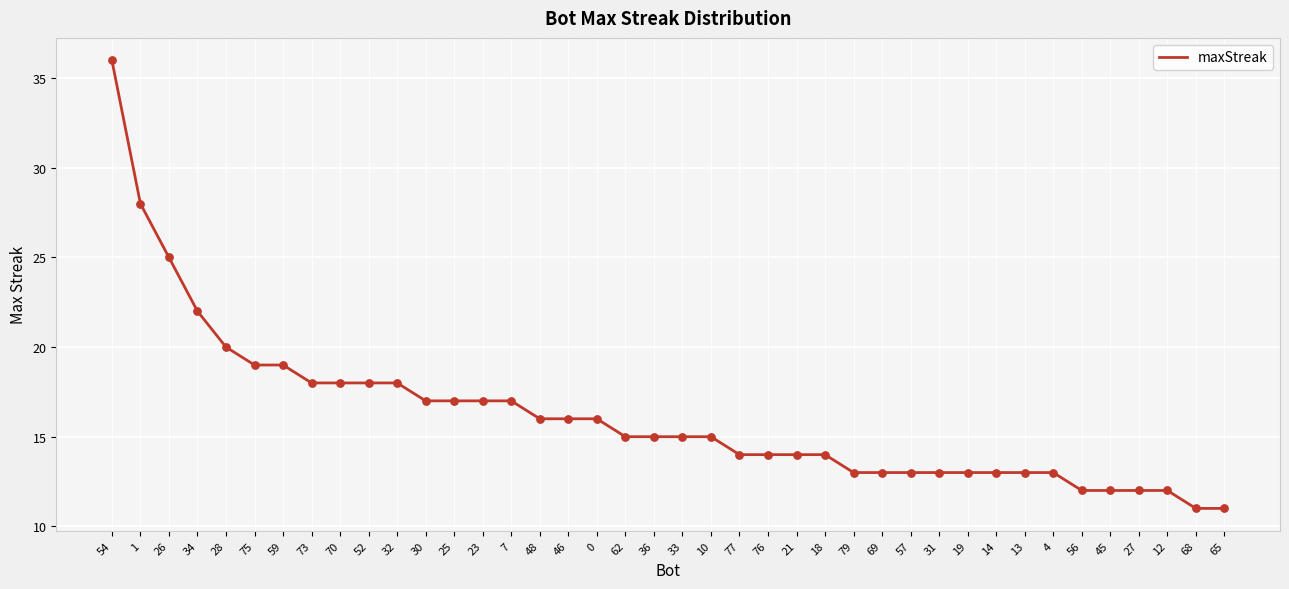

What is the ratio of the value at 7 to the value at 56?

1.4